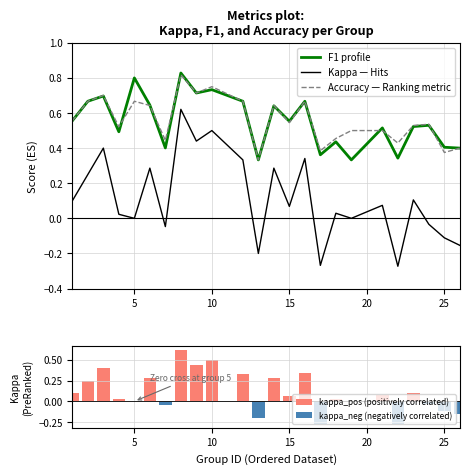

What is the total value across all series at 25?

0.7